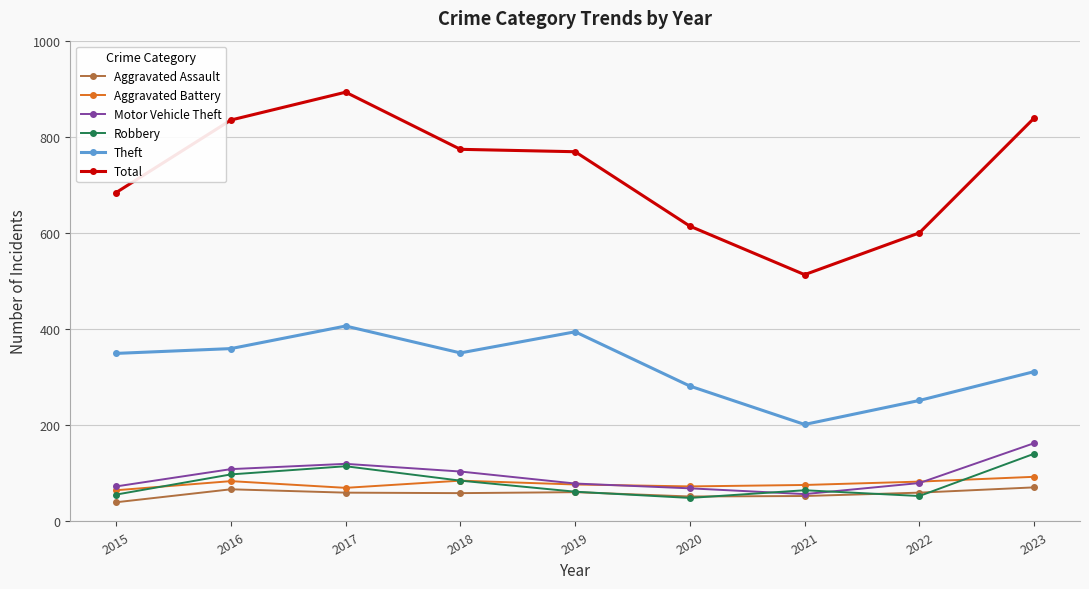

Is the value of Theft at 2015 greater than the value of Motor Vehicle Theft at 2020?

Yes